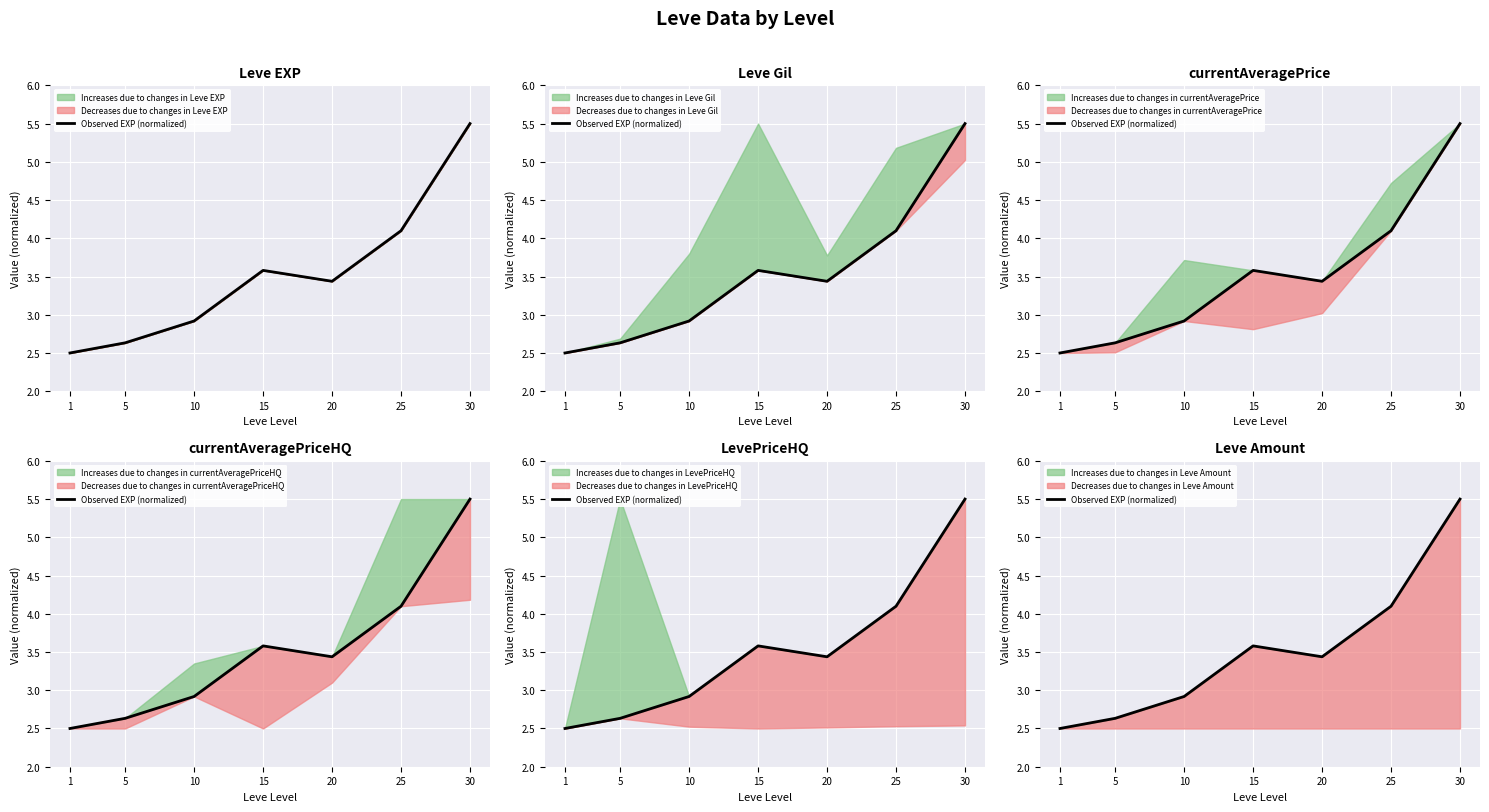

True or false: the data shows 4.2 at 1.

False